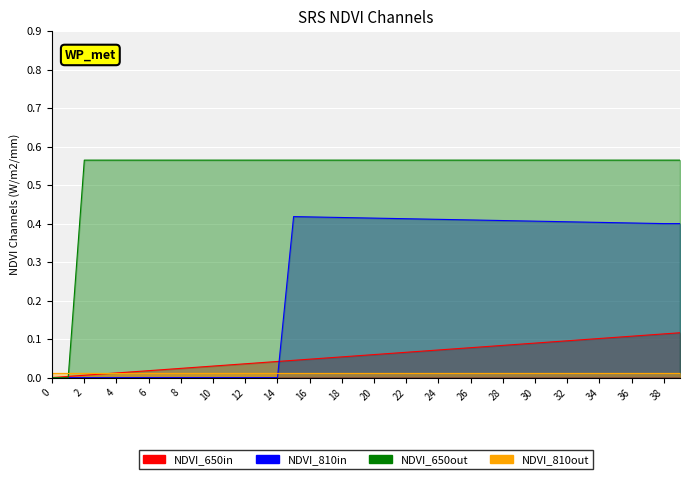

At how many categories does at least one series exceed 0?

39